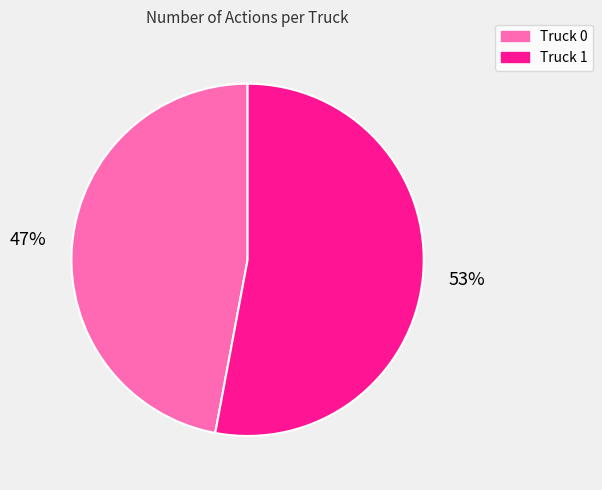

What is the smallest slice in the pie chart?

Truck 0